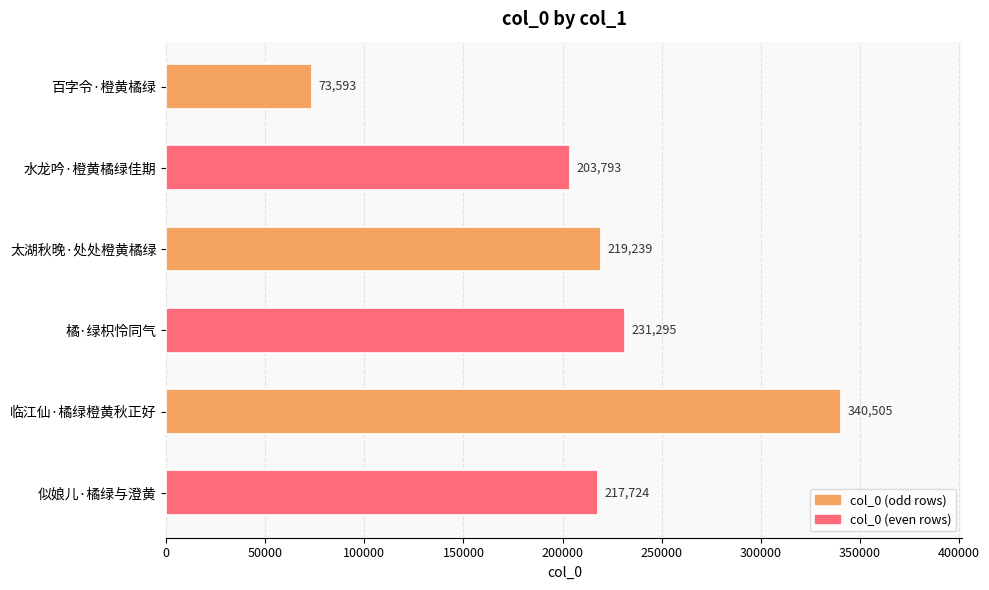

True or false: the data shows 280968 at 水龙吟·橙黄橘绿佳期.

False